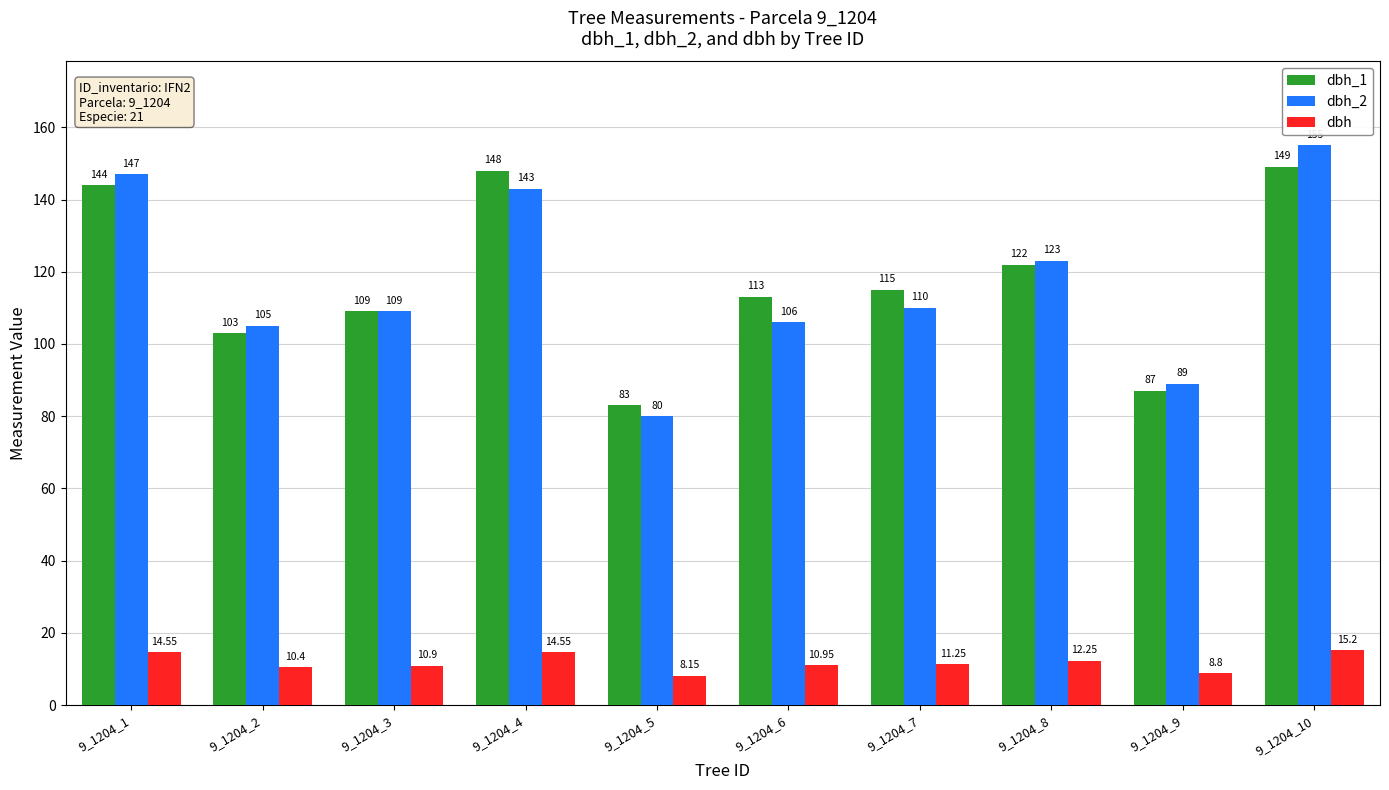

Rank the series by their maximum value, from lowest to highest.

dbh, dbh_1, dbh_2